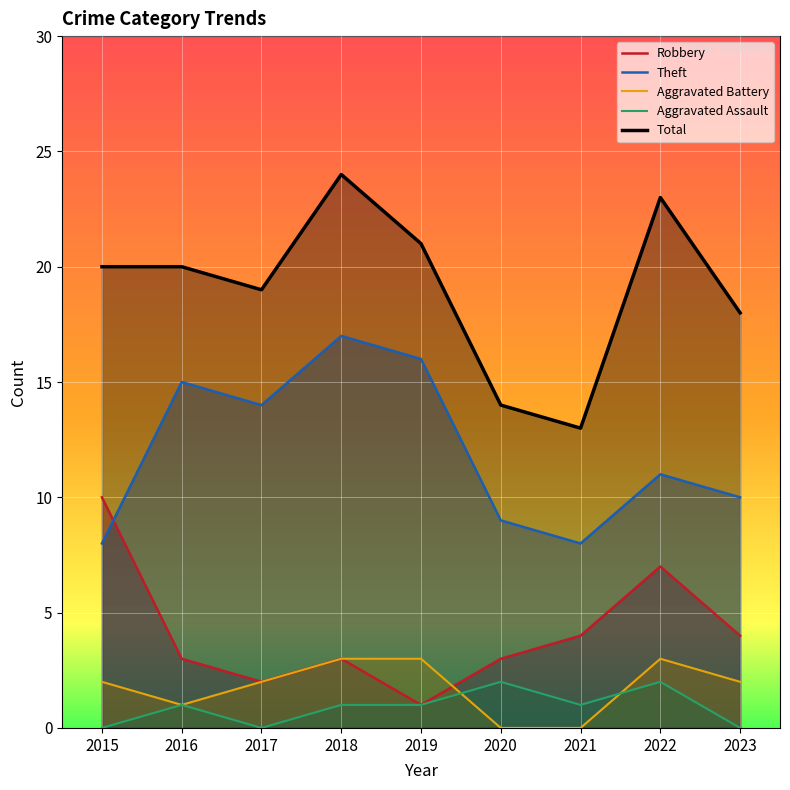

At 2023, list the series in order from largest to smallest.

Total, Theft, Robbery, Aggravated Battery, Aggravated Assault